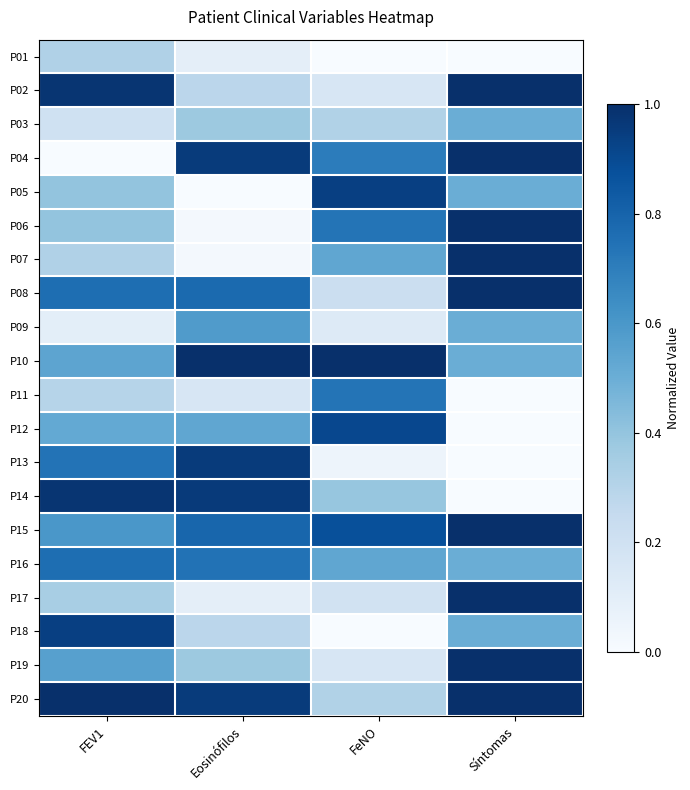

Reading left to right, transcribe all the data shown in this chart.

P01: FEV1=0.3	Eosinófilos=0.1	FeNO=0.0	Síntomas=0.0
P02: FEV1=1.0	Eosinófilos=0.3	FeNO=0.2	Síntomas=1.0
P03: FEV1=0.2	Eosinófilos=0.4	FeNO=0.3	Síntomas=0.5
P04: FEV1=0.0	Eosinófilos=1.0	FeNO=0.7	Síntomas=1.0
P05: FEV1=0.4	Eosinófilos=0.0	FeNO=0.9	Síntomas=0.5
P06: FEV1=0.4	Eosinófilos=0.0	FeNO=0.7	Síntomas=1.0
P07: FEV1=0.3	Eosinófilos=0.0	FeNO=0.5	Síntomas=1.0
P08: FEV1=0.8	Eosinófilos=0.8	FeNO=0.2	Síntomas=1.0
P09: FEV1=0.1	Eosinófilos=0.6	FeNO=0.1	Síntomas=0.5
P10: FEV1=0.5	Eosinófilos=1.0	FeNO=1.0	Síntomas=0.5
P11: FEV1=0.3	Eosinófilos=0.2	FeNO=0.7	Síntomas=0.0
P12: FEV1=0.5	Eosinófilos=0.5	FeNO=0.9	Síntomas=0.0
P13: FEV1=0.7	Eosinófilos=1.0	FeNO=0.0	Síntomas=0.0
P14: FEV1=1.0	Eosinófilos=1.0	FeNO=0.4	Síntomas=0.0
P15: FEV1=0.6	Eosinófilos=0.8	FeNO=0.9	Síntomas=1.0
P16: FEV1=0.8	Eosinófilos=0.7	FeNO=0.5	Síntomas=0.5
P17: FEV1=0.3	Eosinófilos=0.1	FeNO=0.2	Síntomas=1.0
P18: FEV1=0.9	Eosinófilos=0.3	FeNO=0.0	Síntomas=0.5
P19: FEV1=0.6	Eosinófilos=0.4	FeNO=0.2	Síntomas=1.0
P20: FEV1=1.0	Eosinófilos=1.0	FeNO=0.3	Síntomas=1.0